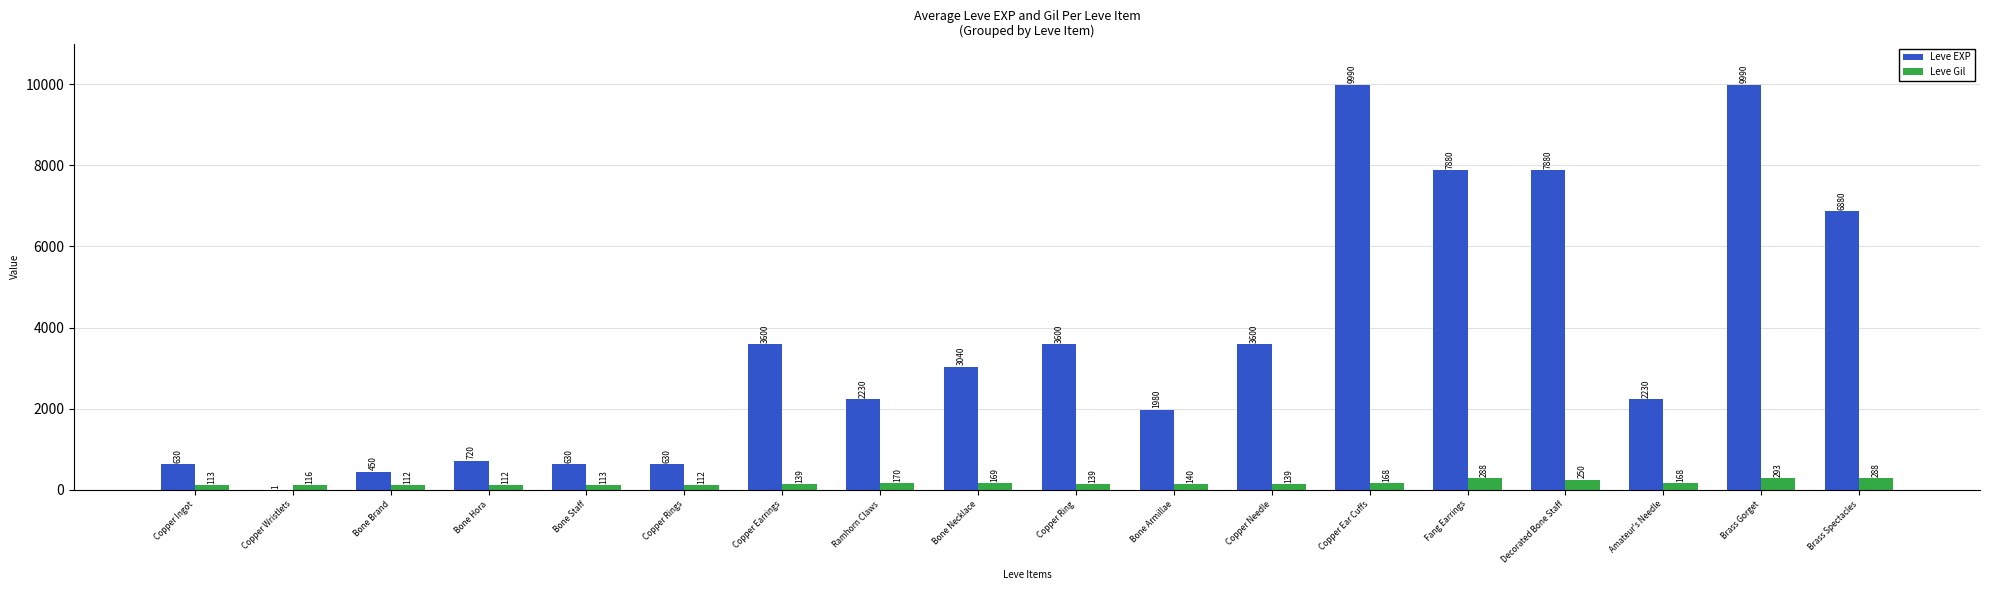

Reading left to right, list all the values displayed in this chart.

Leve EXP: 630	1	450	720	630	630	3600	2230	3040	3600	1980	3600	9990	7880	7880	2230	9990	6880
Leve Gil: 113	116	112	112	113	112	139	170	169	139	140	139	168	288	250	168	293	288